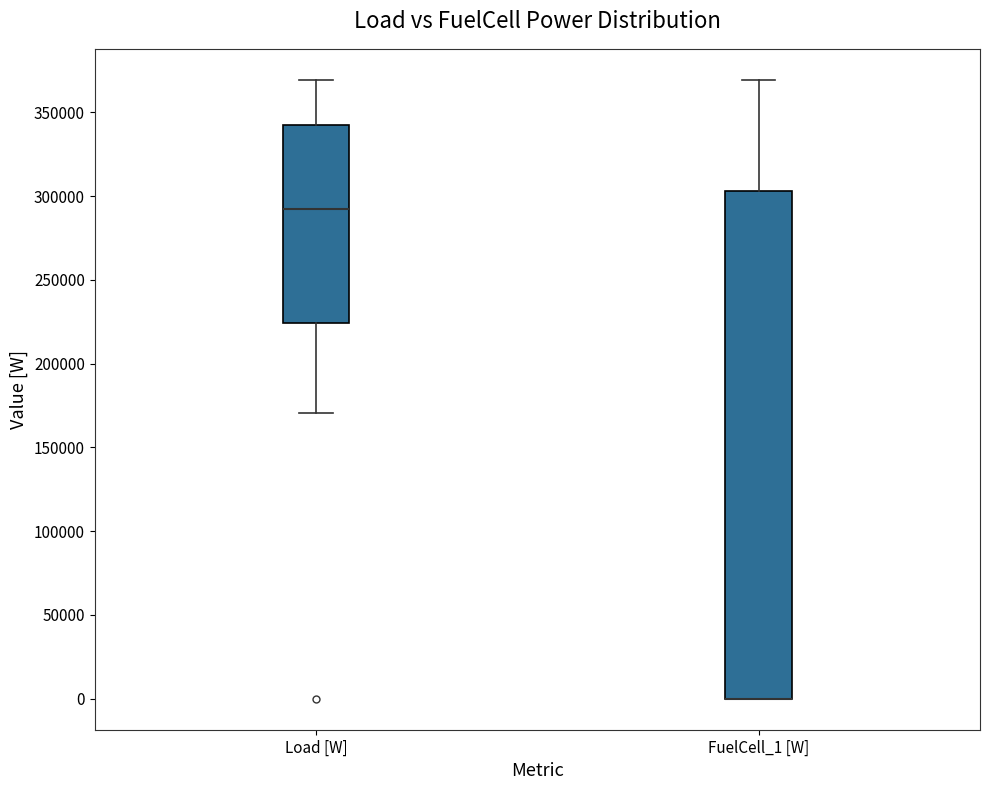

Reading left to right, transcribe this box plot: for each box, give where its median line is, the range the box spans, and where its two whiskers end, as read against the y-axis. The values are not printed on the chart, so give them approximately, as read against the axis.

Load [W]: median 290000, box 225000 to 340000, whiskers 170000 to 370000
FuelCell_1 [W]: median 0 (drawn on the box's lower edge), box 0 to 305000, whiskers 0 to 370000